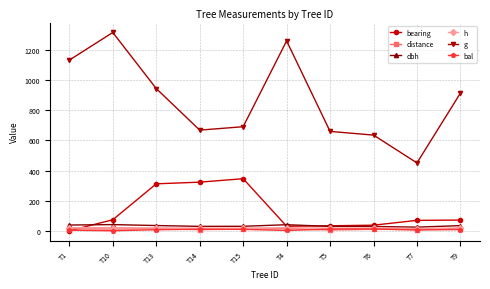

Which category has the lowest value in the bearing series?

T1